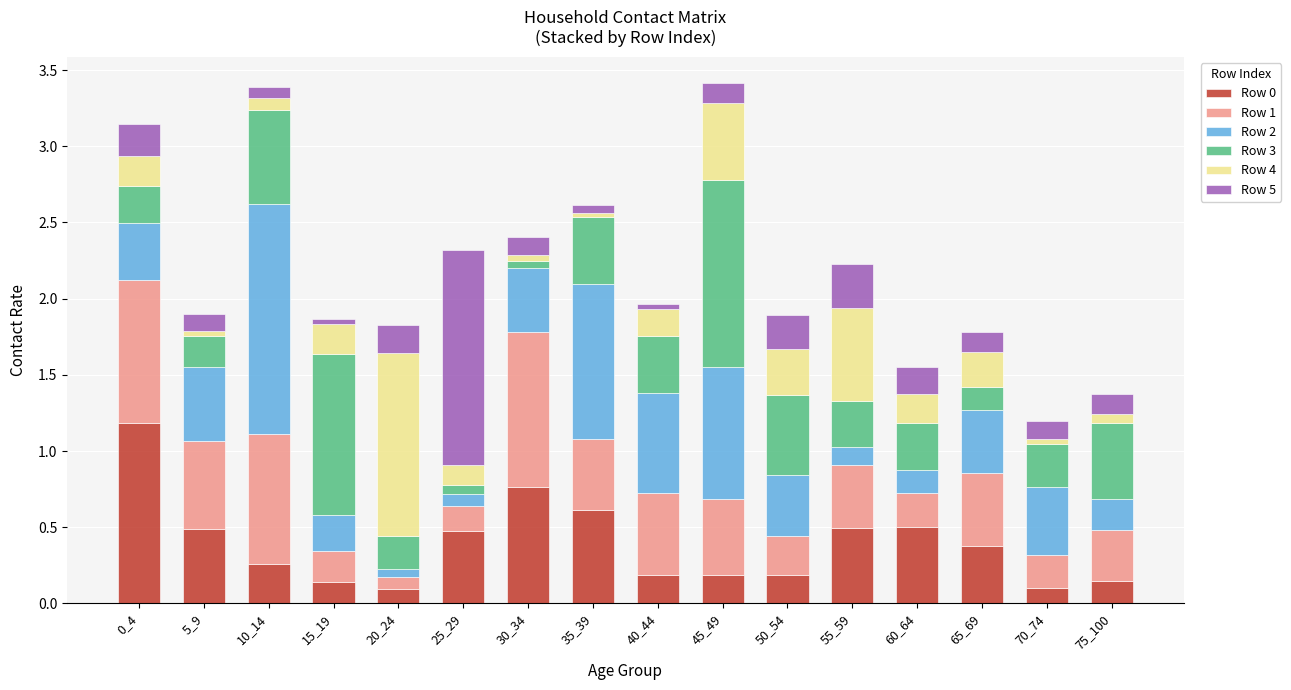

The value of Row 0 at 30_34 is 1.1. True or false?

False